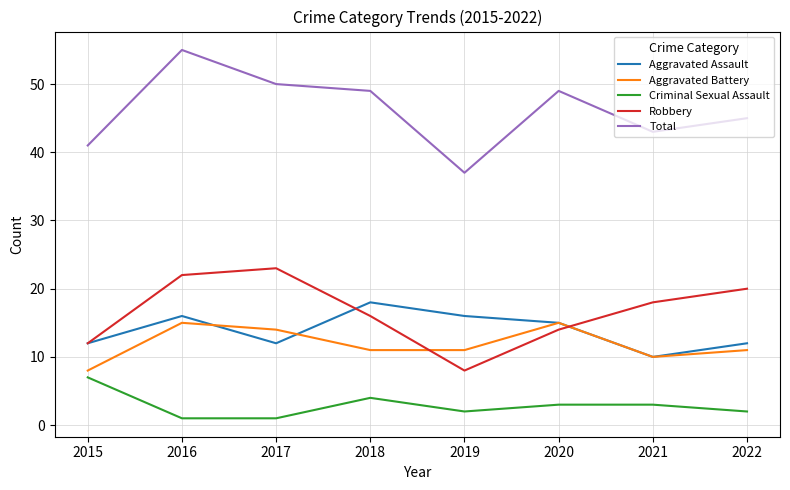

Which series has the largest total across all categories?

Total